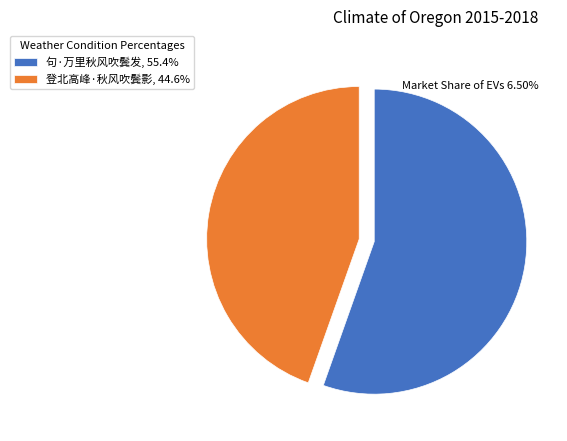

Is the sum of 句·万里秋风吹鬓发, 55.4% and 登北高峰·秋风吹鬓影, 44.6% greater than half?

Yes